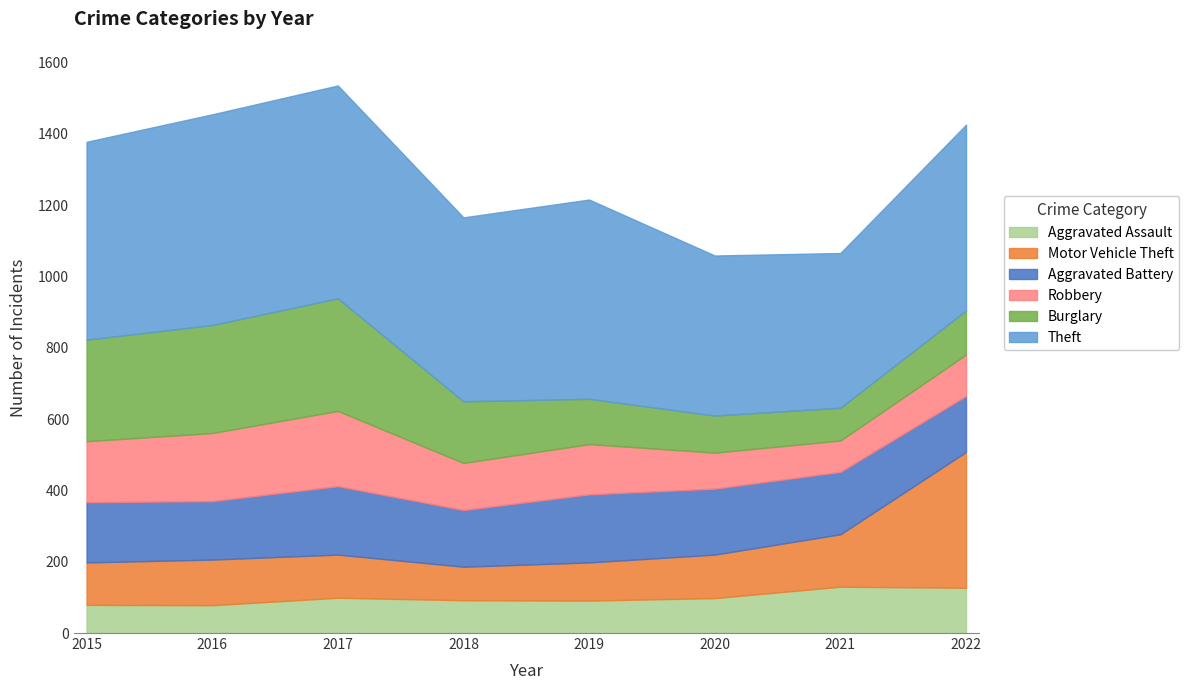

Reading left to right, what are all the values shown in this chart?

Theft: 2015=555	2016=591	2017=597	2018=516	2019=559	2020=449	2021=434	2022=521
Burglary: 2015=285	2016=303	2017=316	2018=173	2019=127	2020=104	2021=92	2022=124
Robbery: 2015=171	2016=191	2017=211	2018=132	2019=141	2020=101	2021=88	2022=116
Aggravated Battery: 2015=169	2016=164	2017=192	2018=159	2019=191	2020=185	2021=175	2022=157
Motor Vehicle Theft: 2015=119	2016=128	2017=121	2018=94	2019=107	2020=122	2021=147	2022=381
Aggravated Assault: 2015=79	2016=78	2017=99	2018=92	2019=91	2020=98	2021=130	2022=127